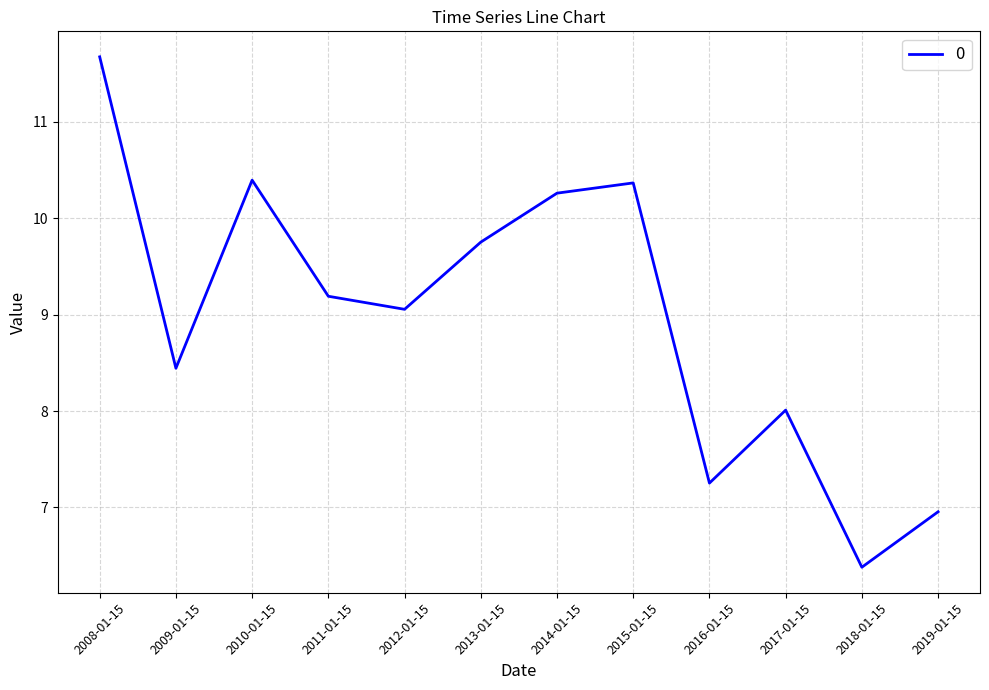

Reading left to right, what are all the values shown in this chart?

2008-01-15=11.7	2009-01-15=8.4	2010-01-15=10.4	2011-01-15=9.2	2012-01-15=9.1	2013-01-15=9.8	2014-01-15=10.3	2015-01-15=10.4	2016-01-15=7.3	2017-01-15=8.0	2018-01-15=6.4	2019-01-15=7.0